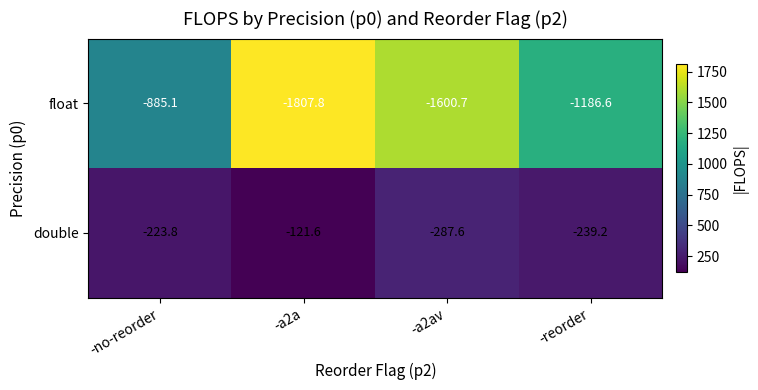

List the series in order of their overall mean, lowest first.

float, double